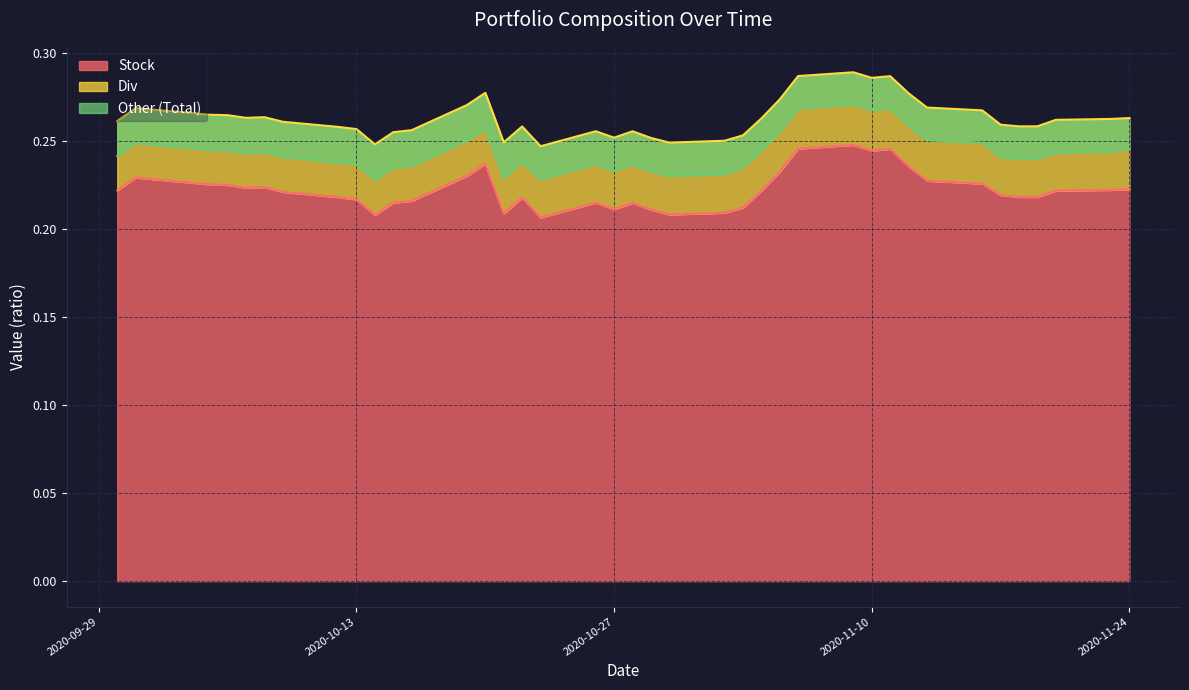

True or false: Total has more than 0 interior local peaks.

True